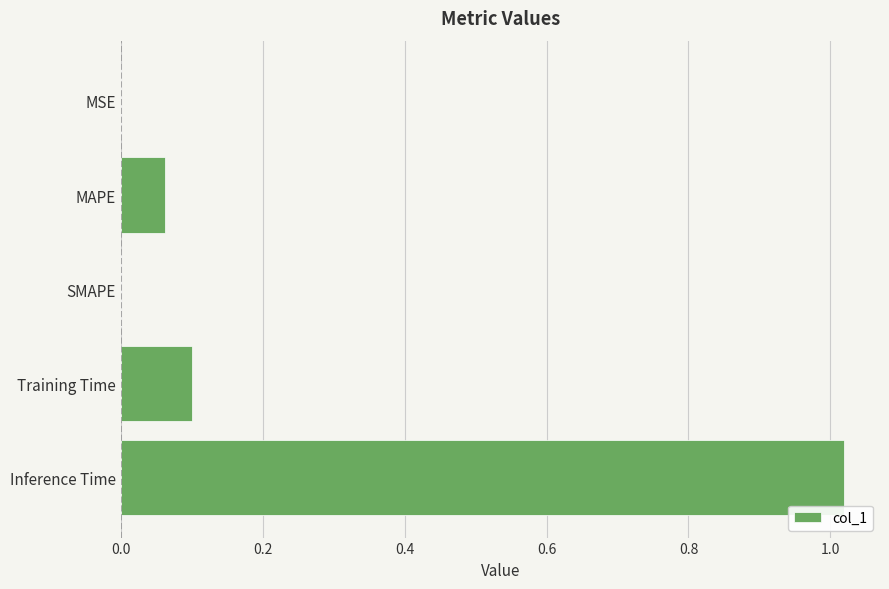

What is the sum of all values?

1.2